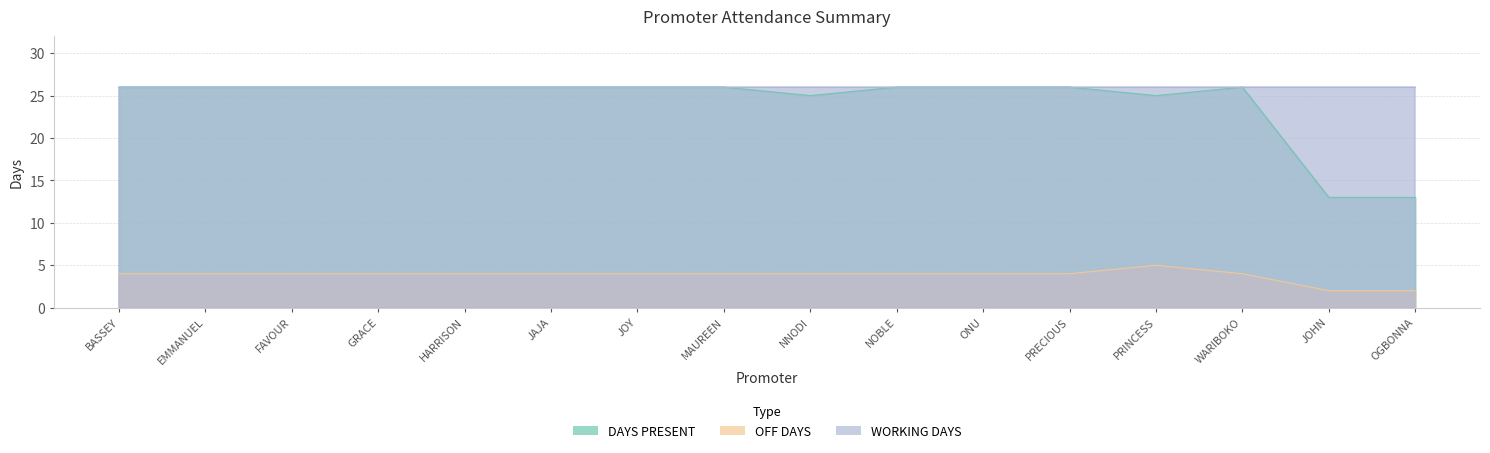

Is it true that OFF DAYS equals 5 at GRACE?

False